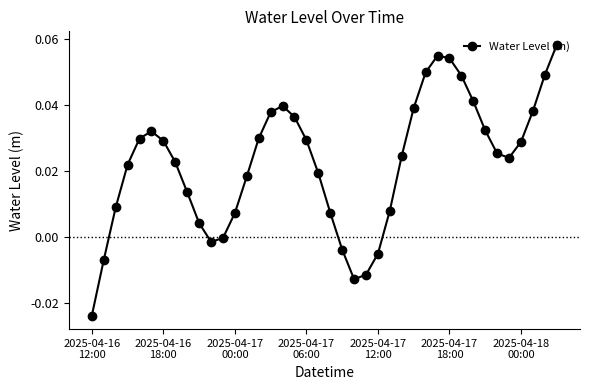

How many interior local peaks (higher than both neighbors) does the data have?

3